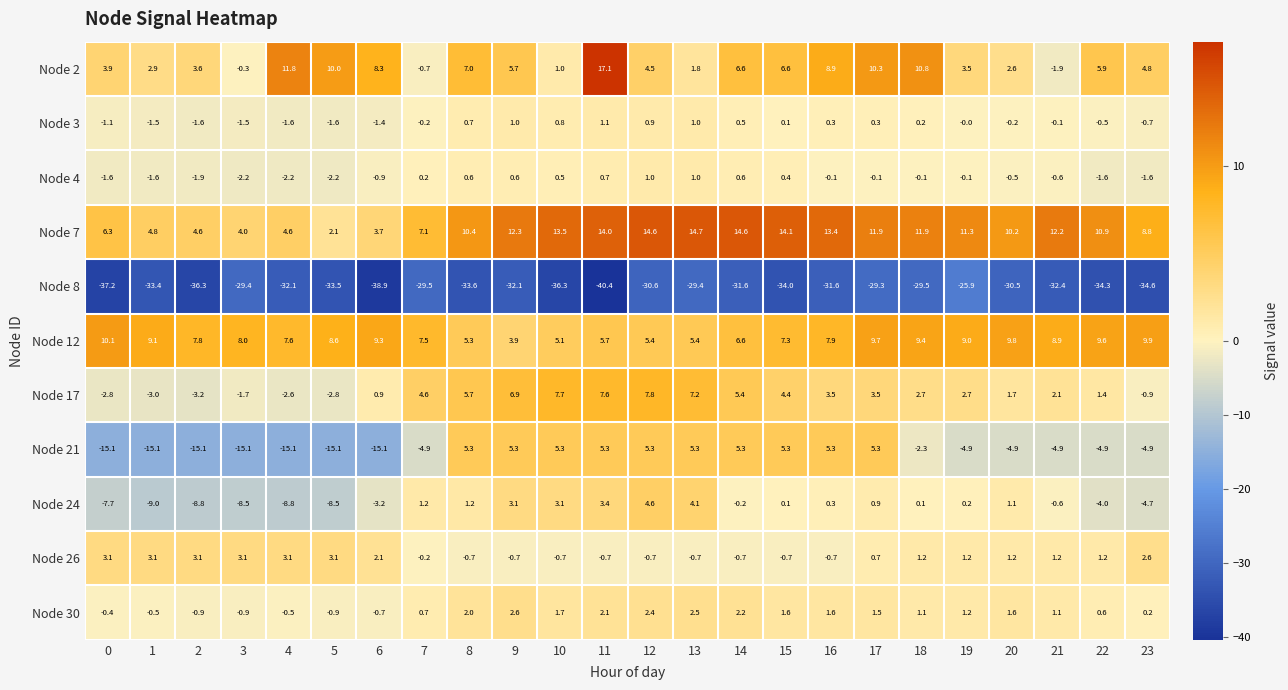

What is the sum of the Node 26 values at 13 and 20?

0.5